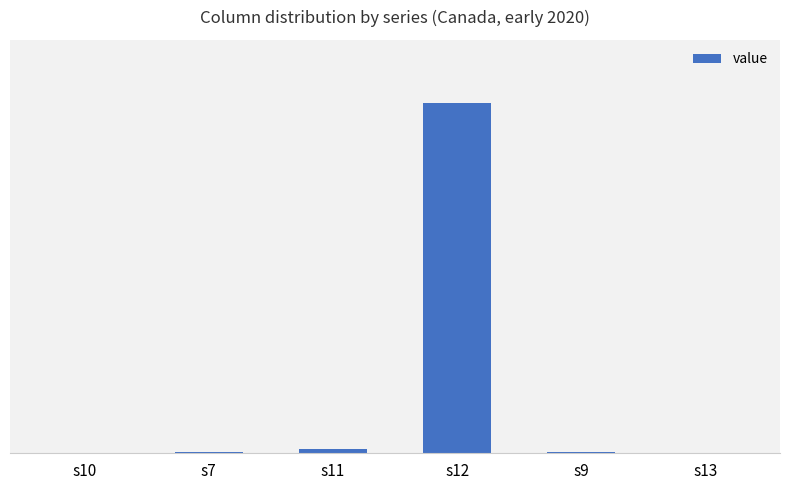

What is the label of the 4th bar from the left?

s12